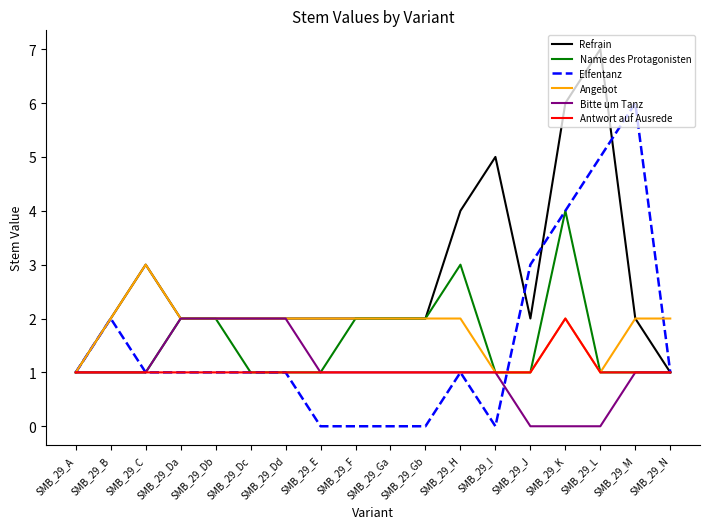

Which category has the highest value in the Angebot series?

SMB_29_C